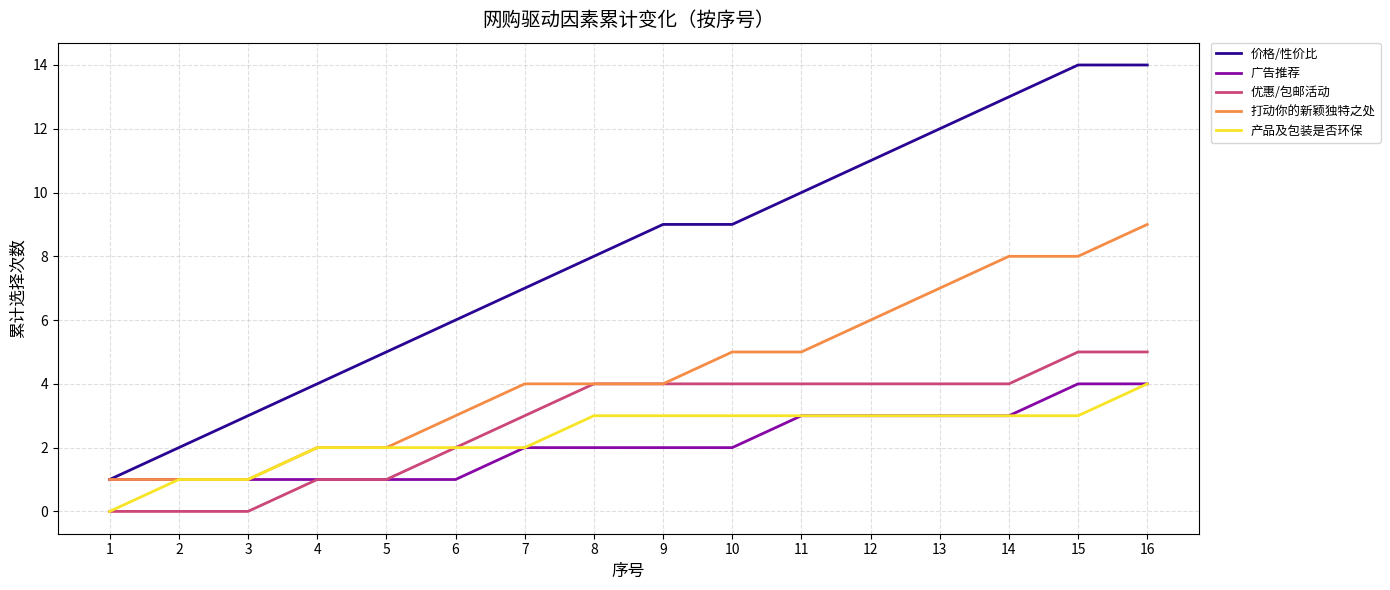

Is this an area chart (filled region under the line)?

No